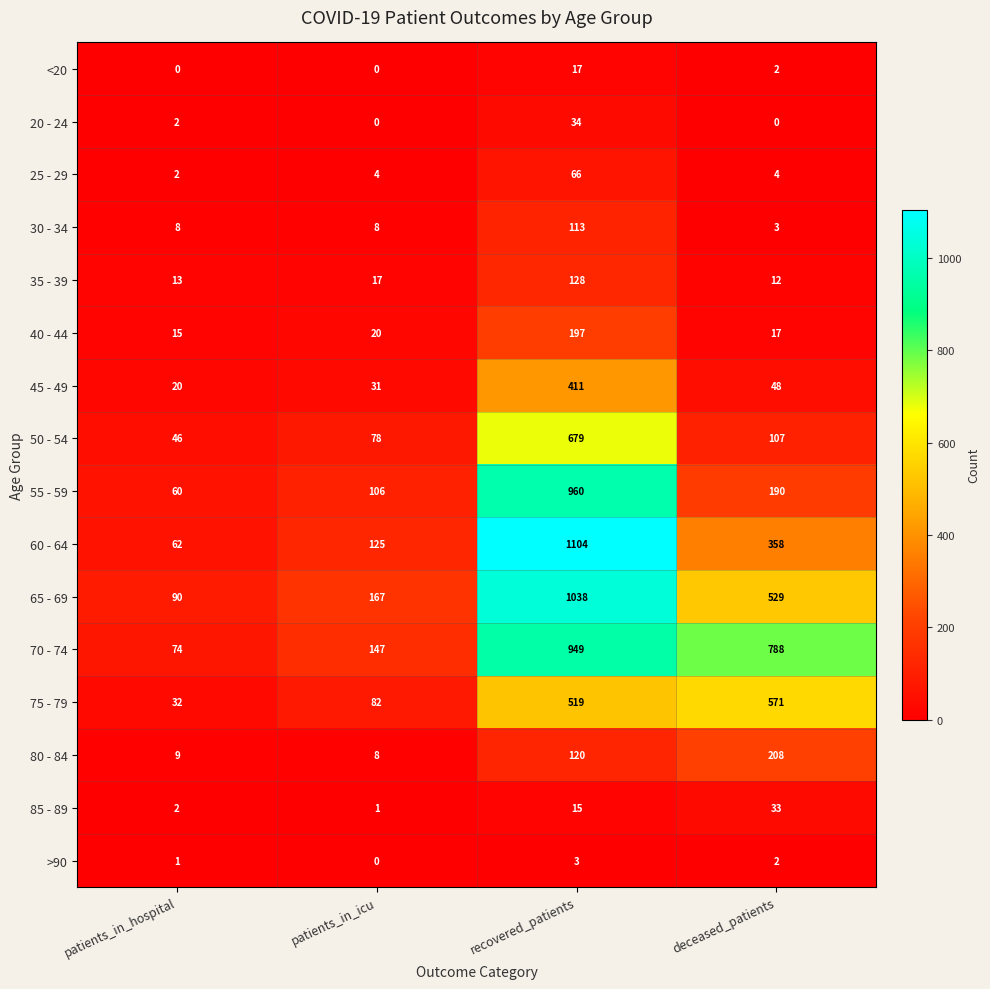

True or false: 80 - 84 has a value of 14 at patients_in_hospital.

False